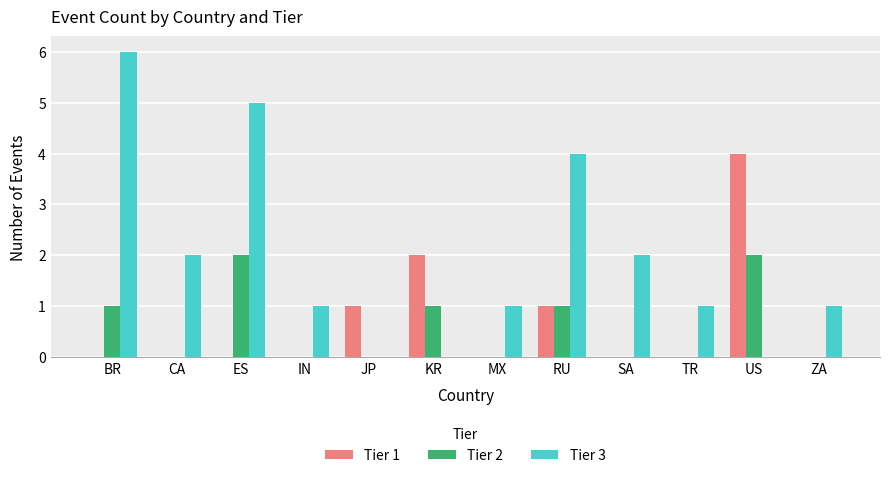

What is the total value across all series at KR?

3